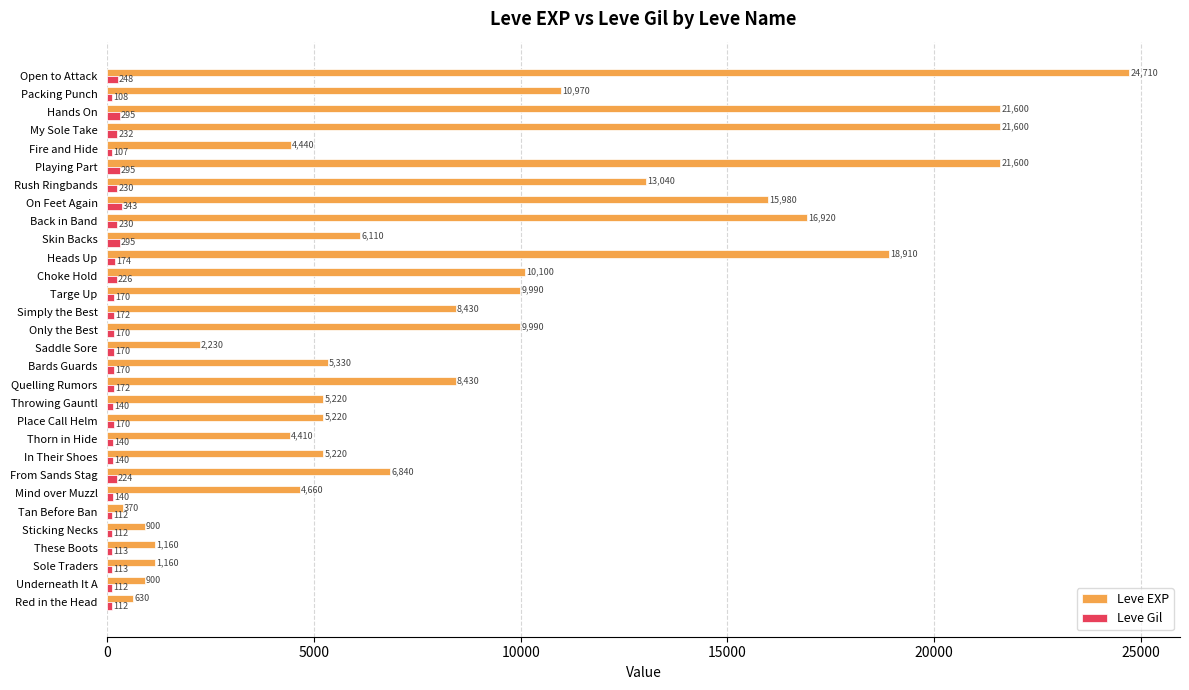

How many values in the Leve Gil series are below 170?

12